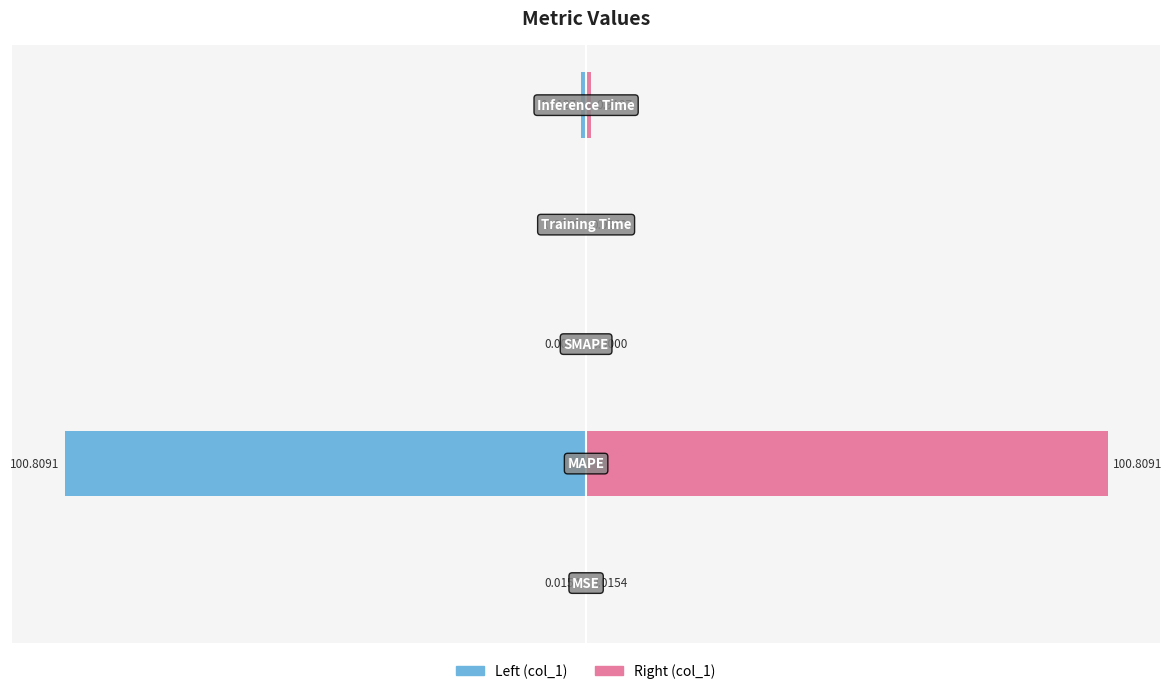

Reading left to right, what are all the values shown in this chart?

col_1 (left): -0.0	-100.8	0.0	-0.1	-0.9
col_1 (right): 0.0	100.8	0.0	0.1	0.9